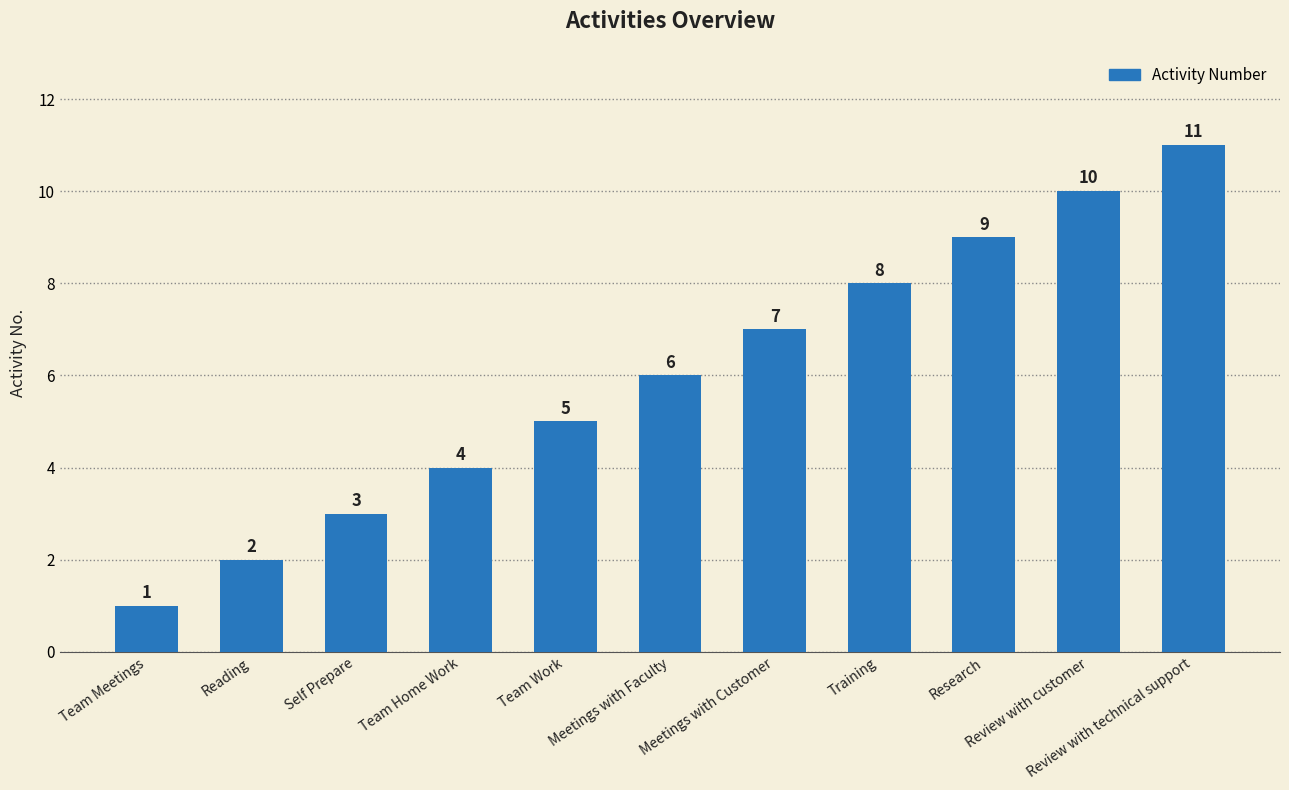

Reading left to right, transcribe all the data shown in this chart.

Team Meetings=1	Reading=2	Self Prepare=3	Team Home Work=4	Team Work=5	Meetings with Faculty=6	Meetings with Customer=7	Training=8	Research=9	Review with customer=10	Review with technical support=11